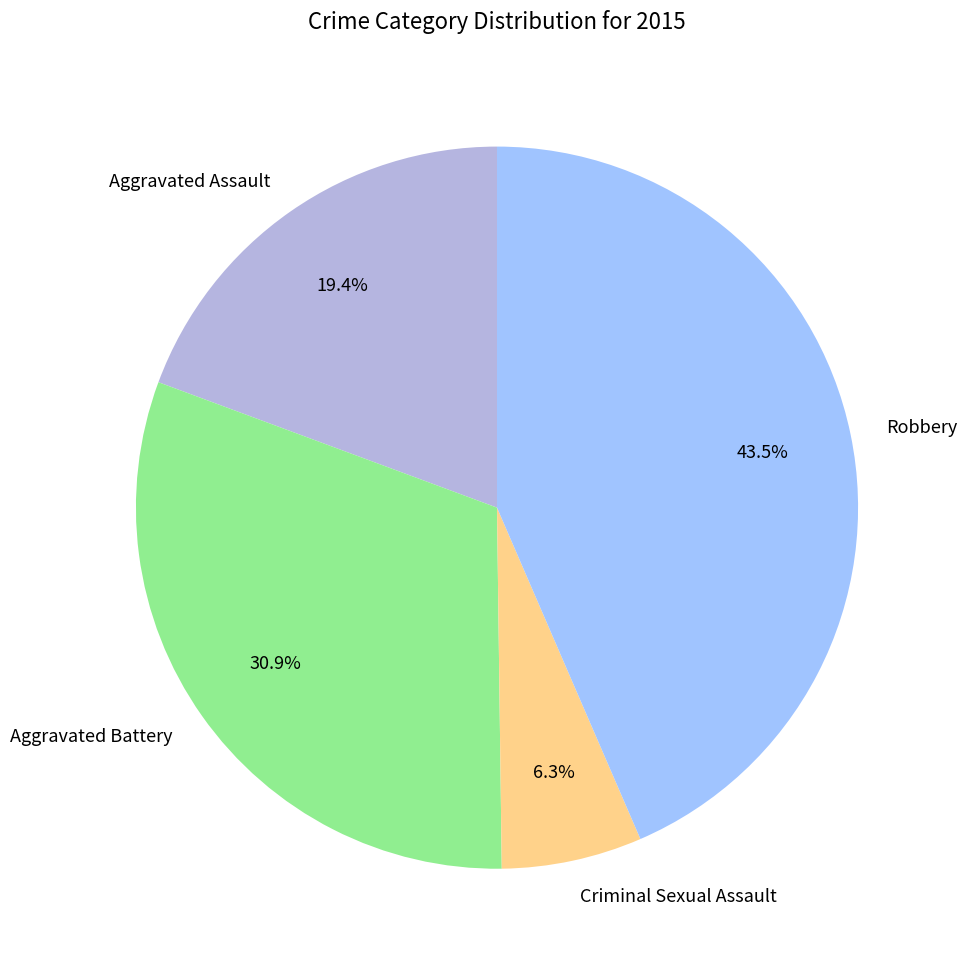

Count the number of slices in the pie.

4